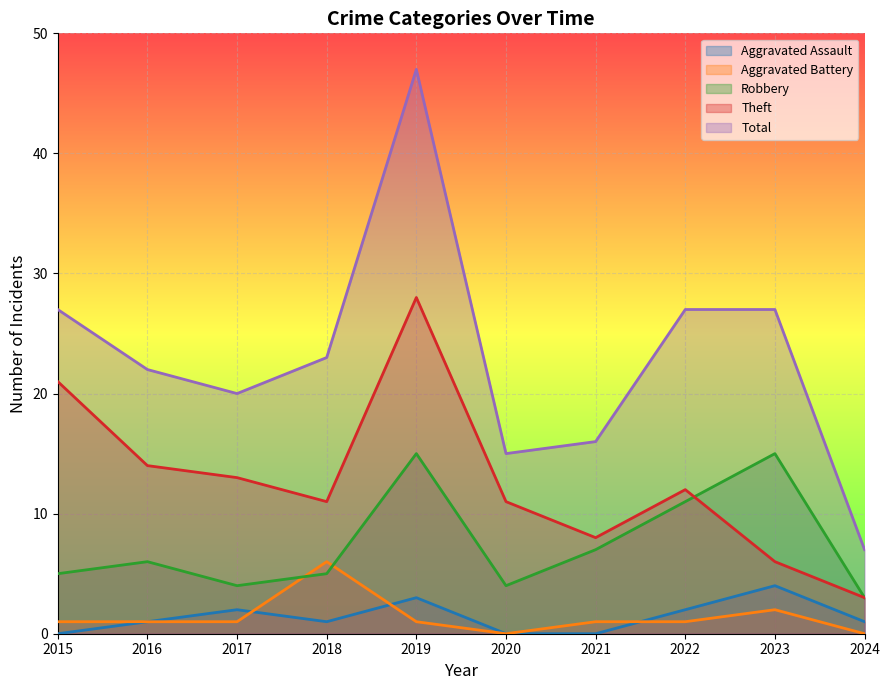

Between 2024 and 2020, which is larger?

2024